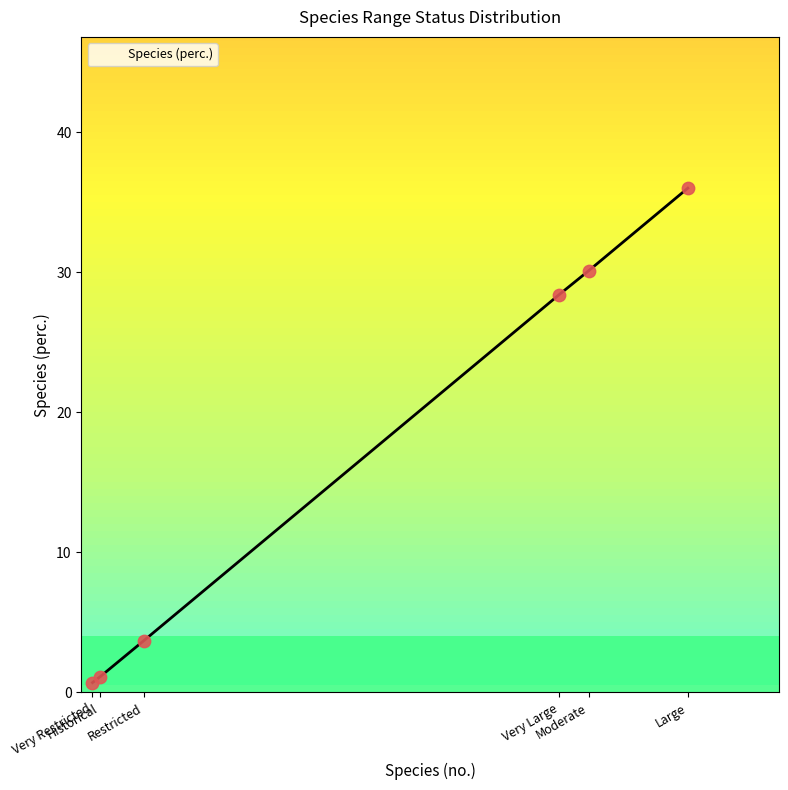

What is the change in value from Very Restricted to Restricted?

+3.0